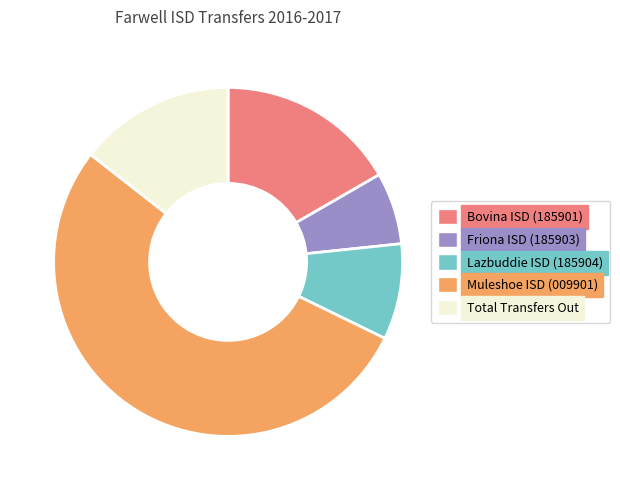

How many slices are in this pie chart?

5